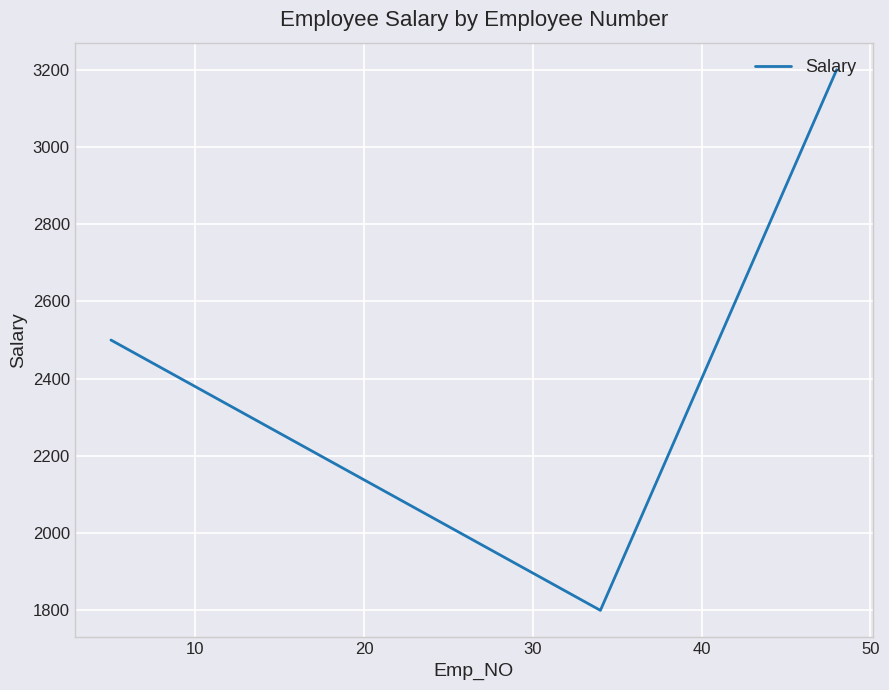

What is the difference between the second highest and minimum values?

700